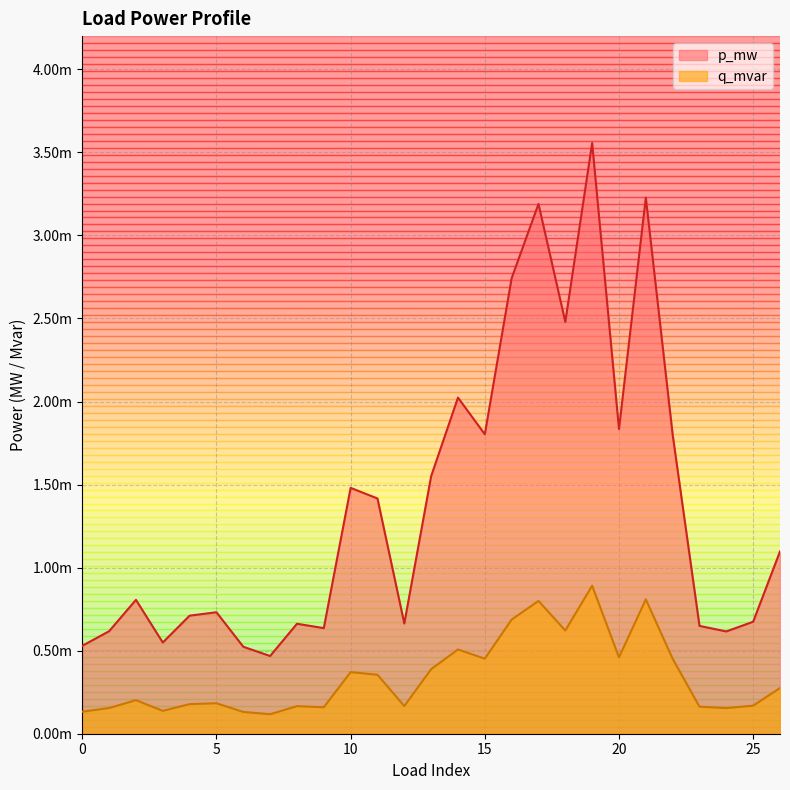

True or false: q_mvar and p_mw cross at least once.

False